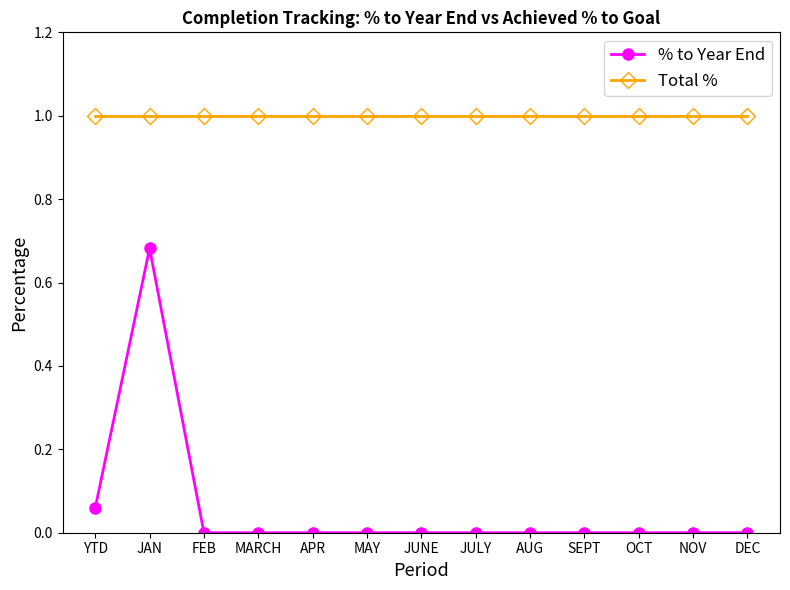

What is the average value of the Total % series?

1.0